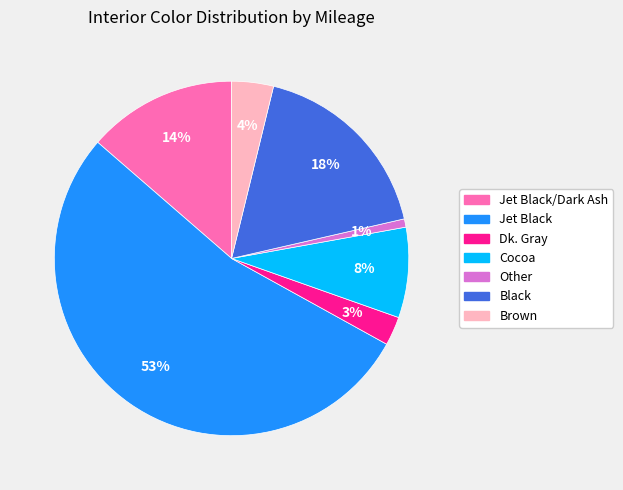

What percentage is the Black slice, to the nearest percent?

18%